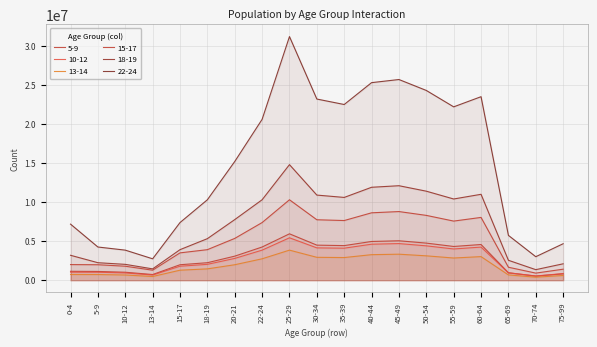

Which series changed the most between 20-21 and 25-29?

22-24